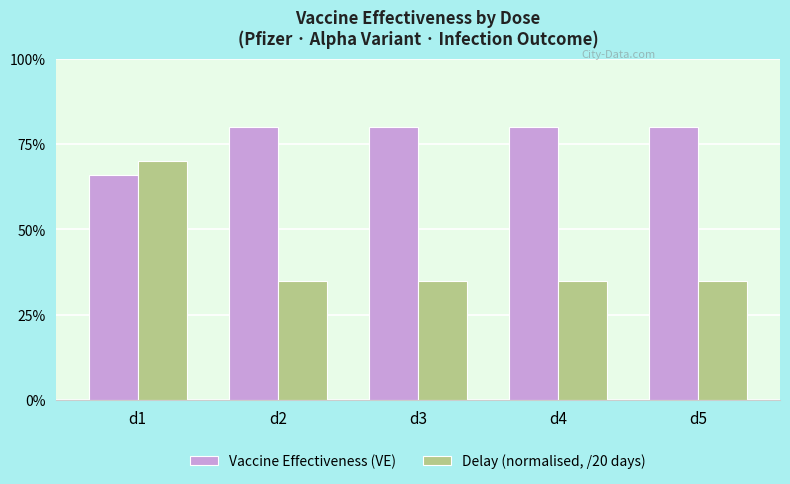

At d1, list the series in order from largest to smallest.

Delay (normalised, /20 days), Vaccine Effectiveness (VE)